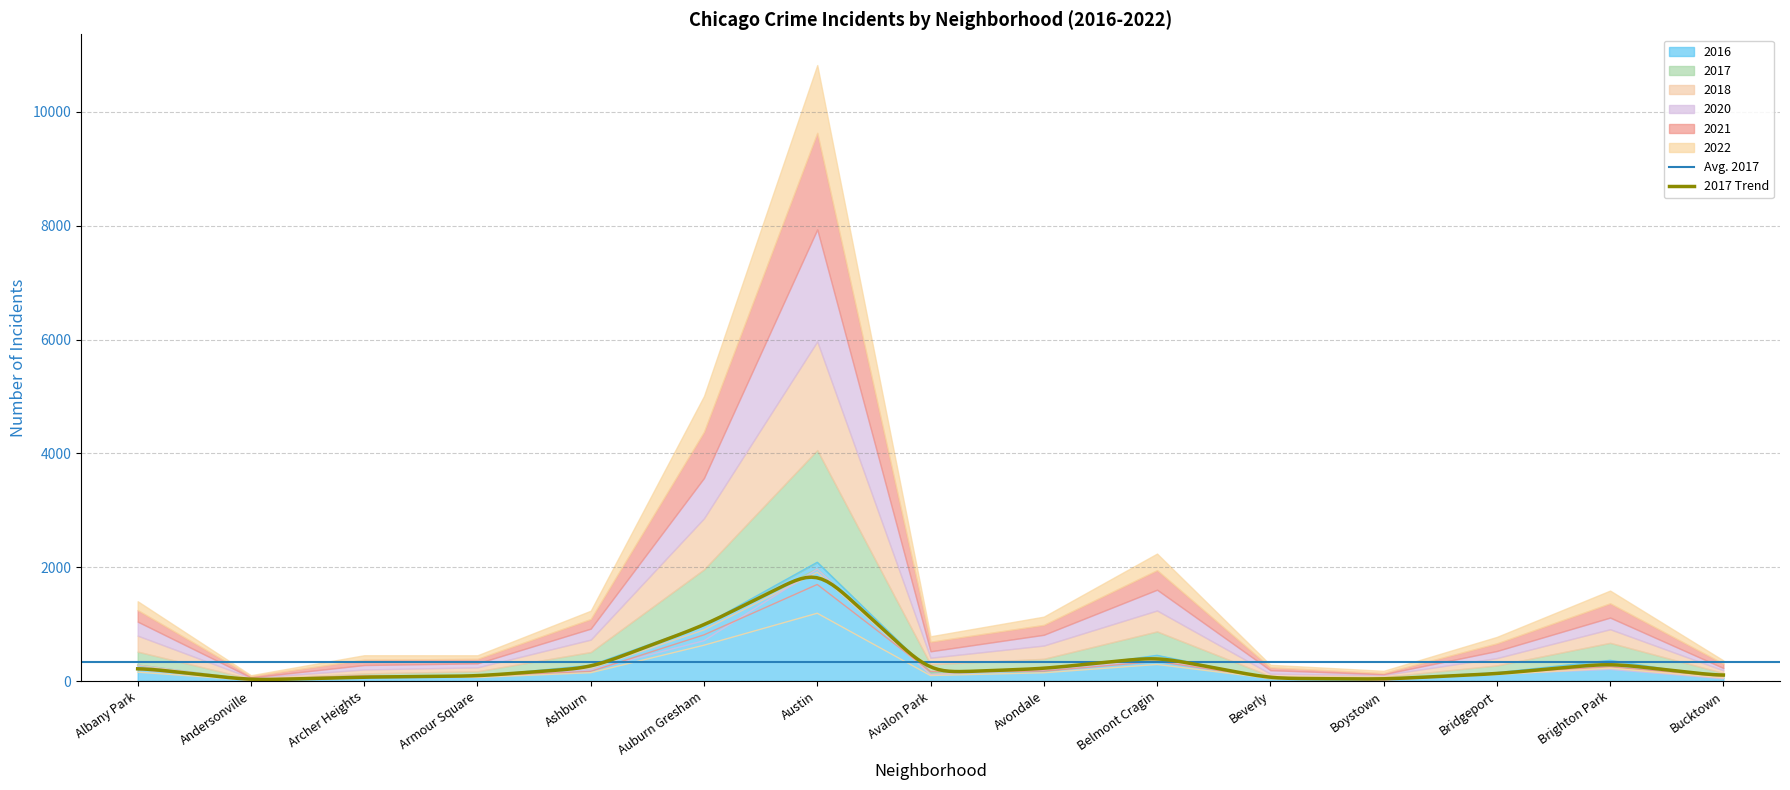

Is it true that 2021 equals 104 at Albany Park?

False